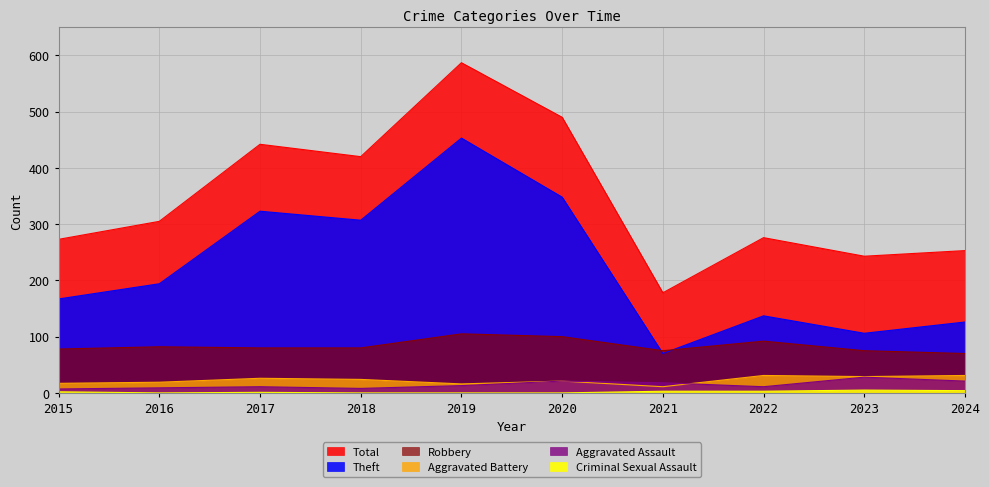

What are all the series names shown in the legend?

Theft, Robbery, Total, Aggravated Battery, Aggravated Assault, Criminal Sexual Assault